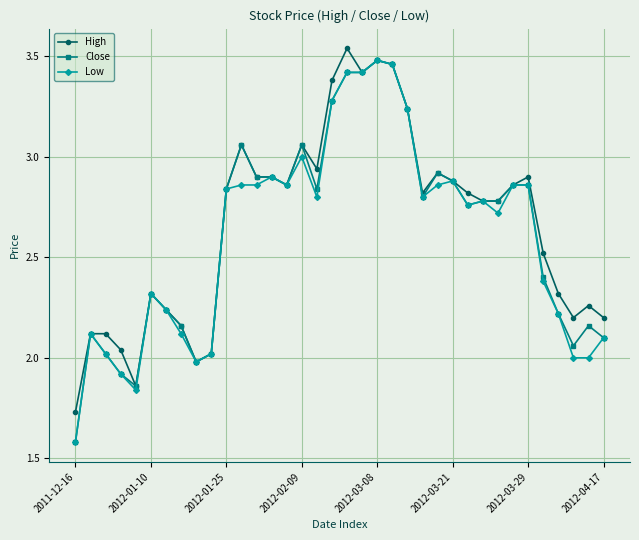

What is the smallest value displayed?

1.6